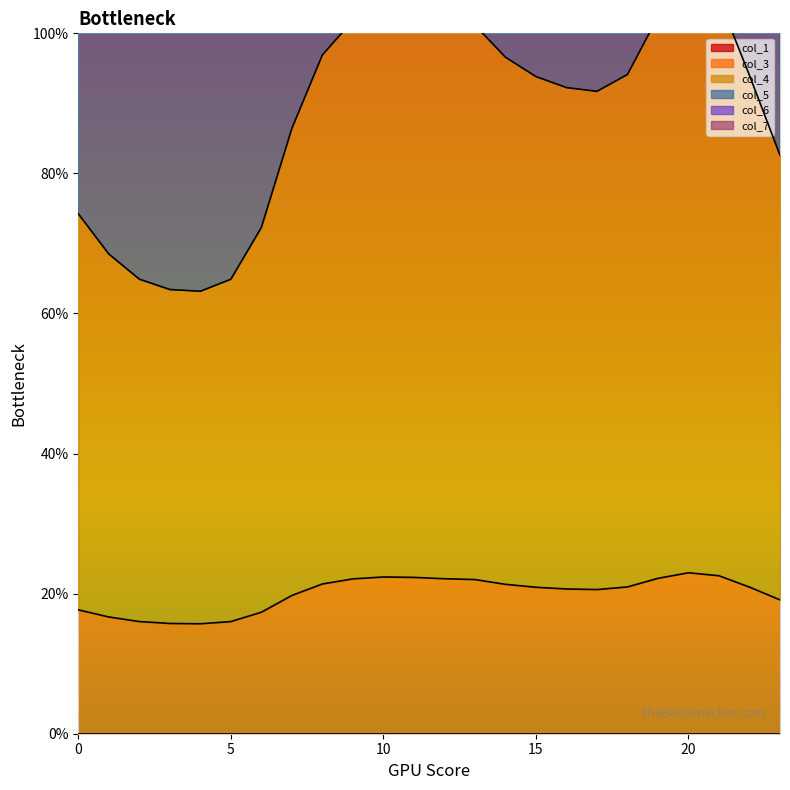

At how many categories does at least one series exceed 221?

1